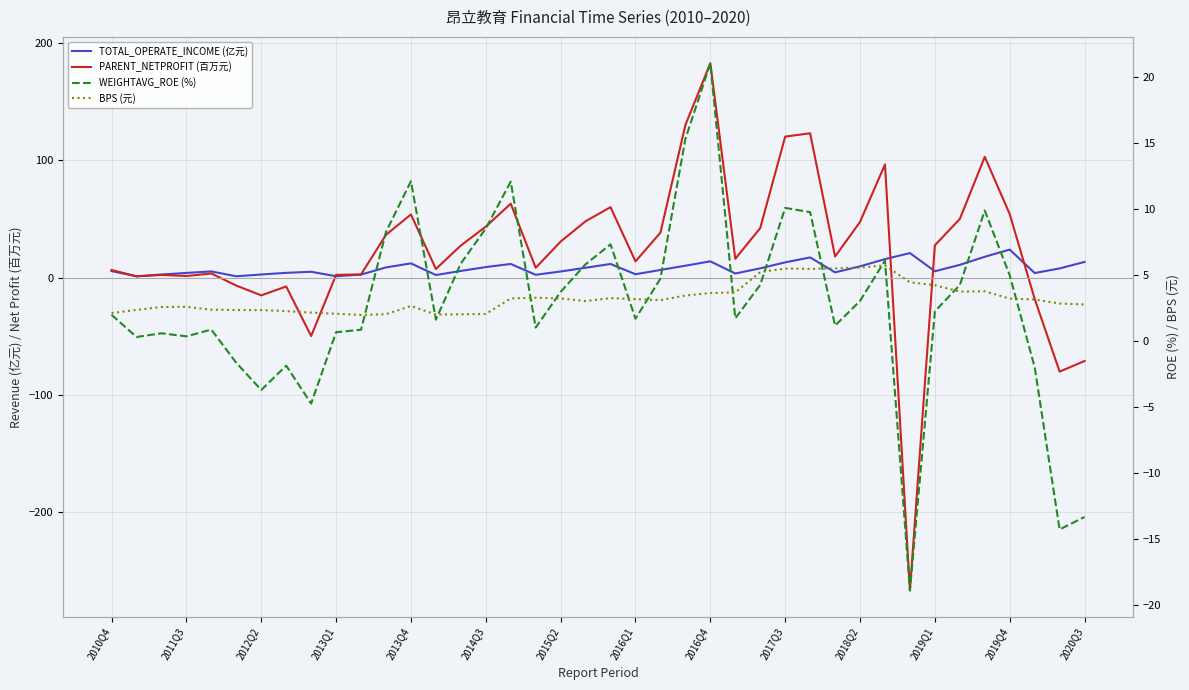

Read the TOTAL_OPERATE_INCOME (亿元) value at 2015Q2.

5.2